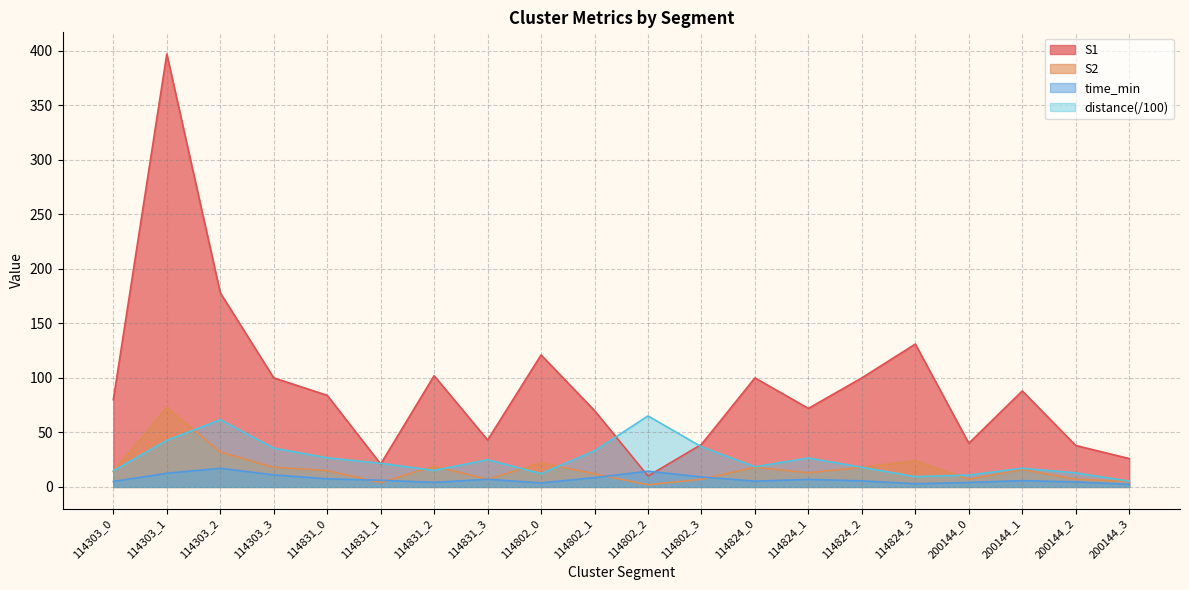

How many interior local peaks does the S2 series have?

6